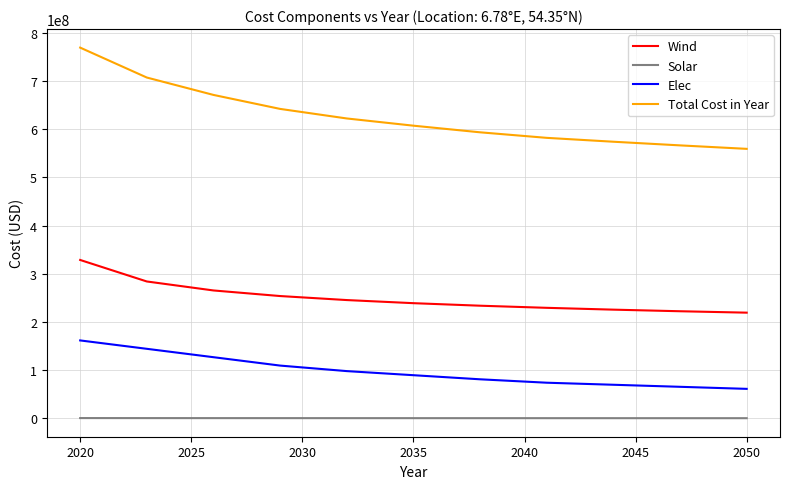

What is the maximum value shown in the chart?

769547838.4